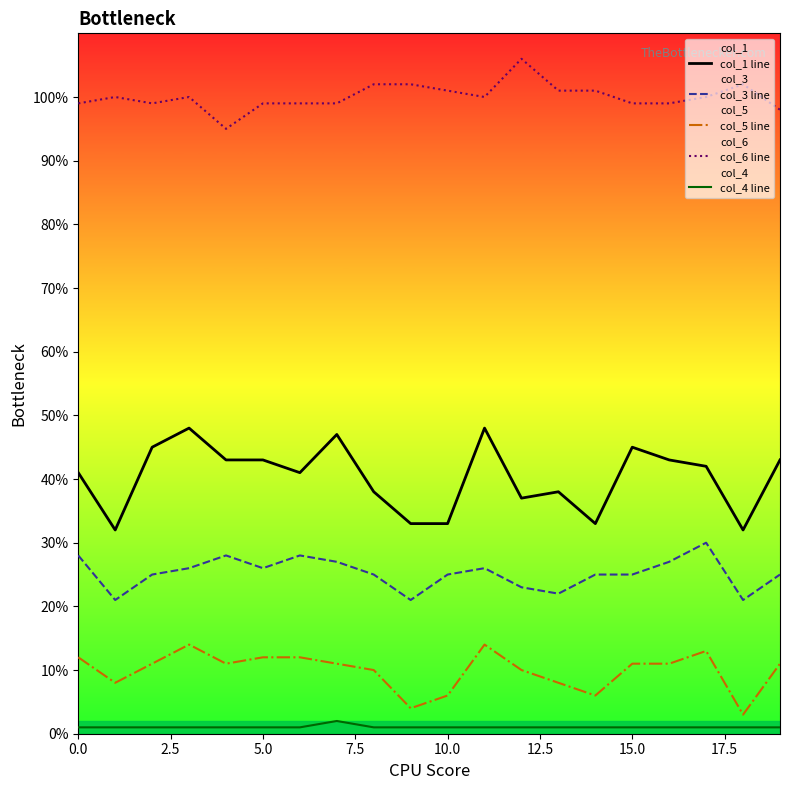

True or false: col_4 line and col_3 line intersect in this chart.

False